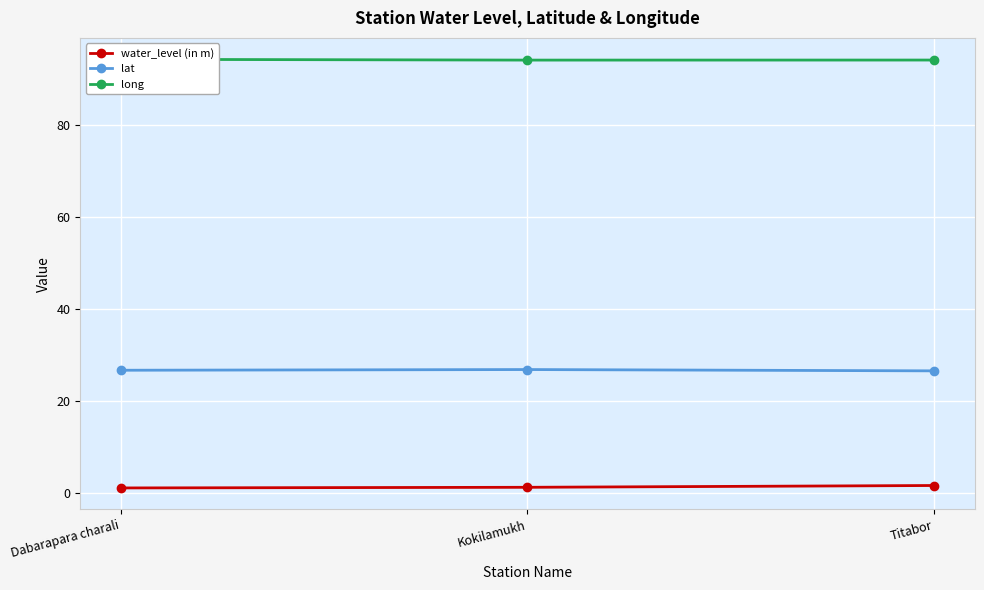

Is this an area chart (filled region under the line)?

No